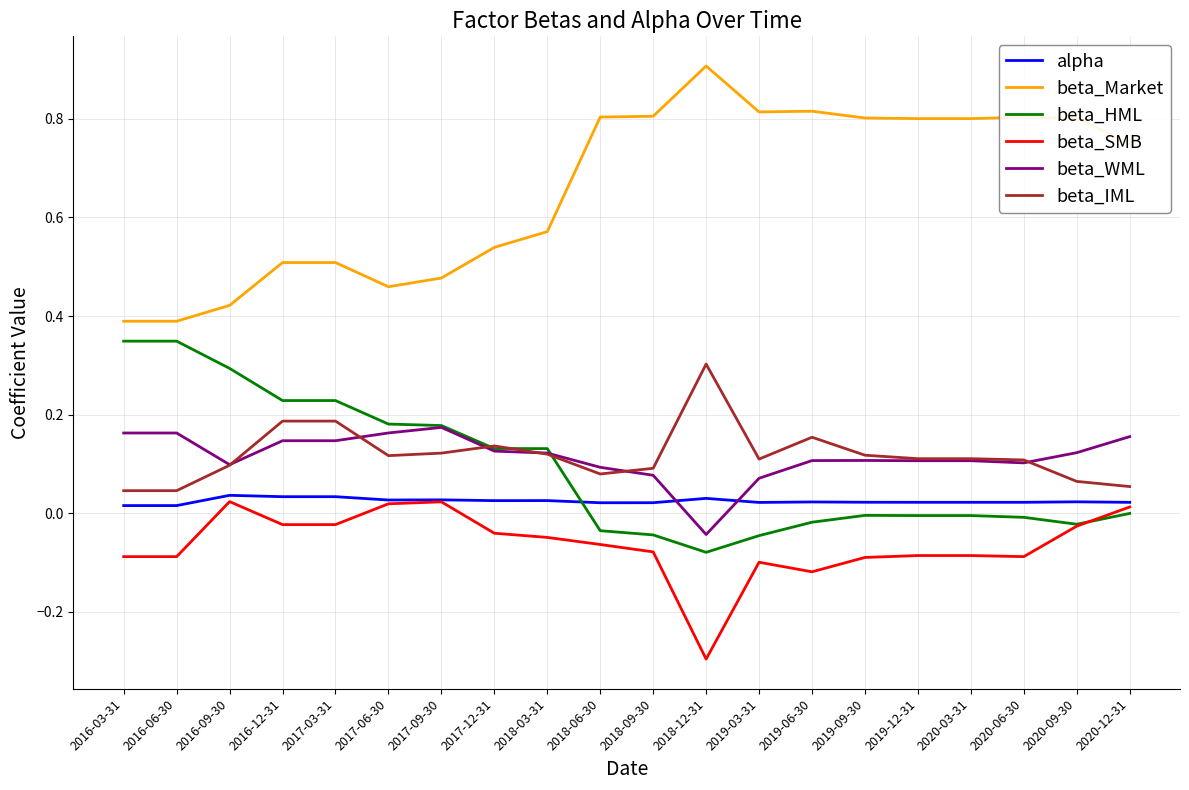

True or false: beta_IML has a value of 0.2 at 2018-03-31.

False